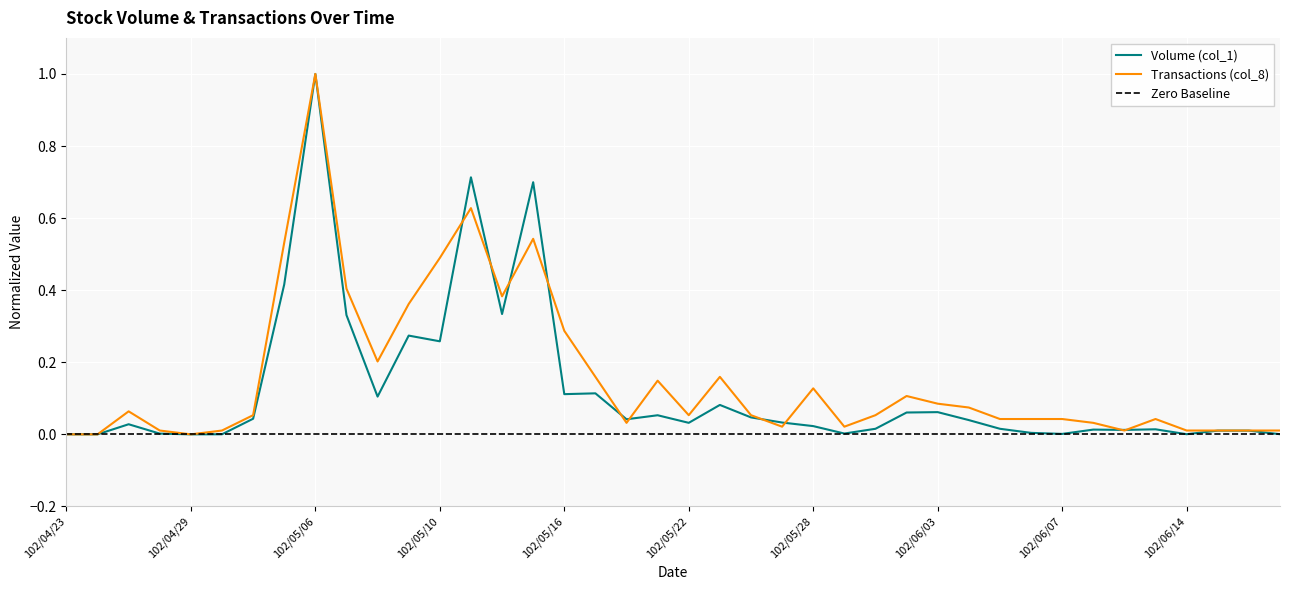

The Transactions (col_8) series shows 0.0 at 102/05/30. True or false?

False